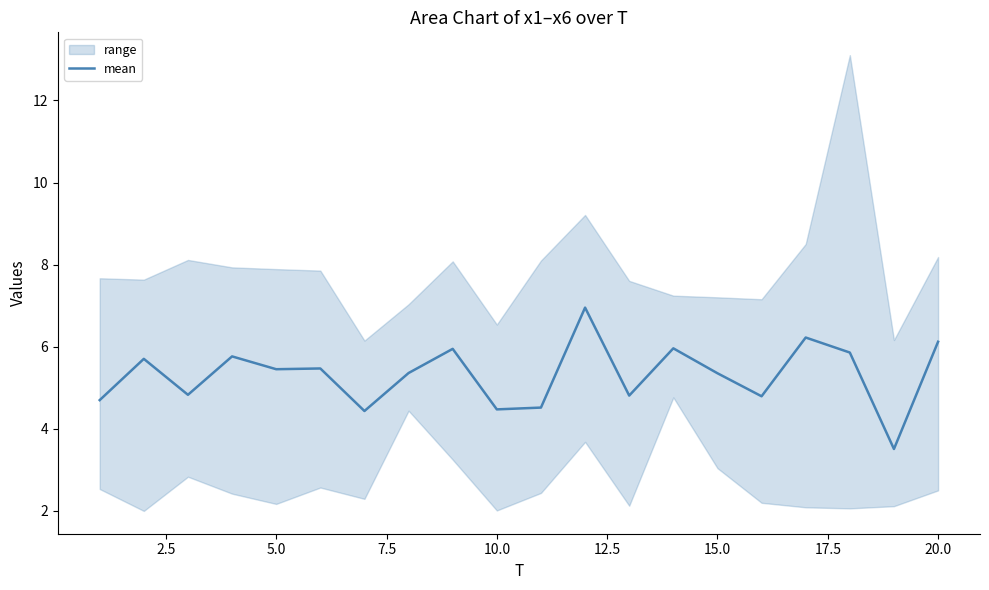

How many values are below 5?

8